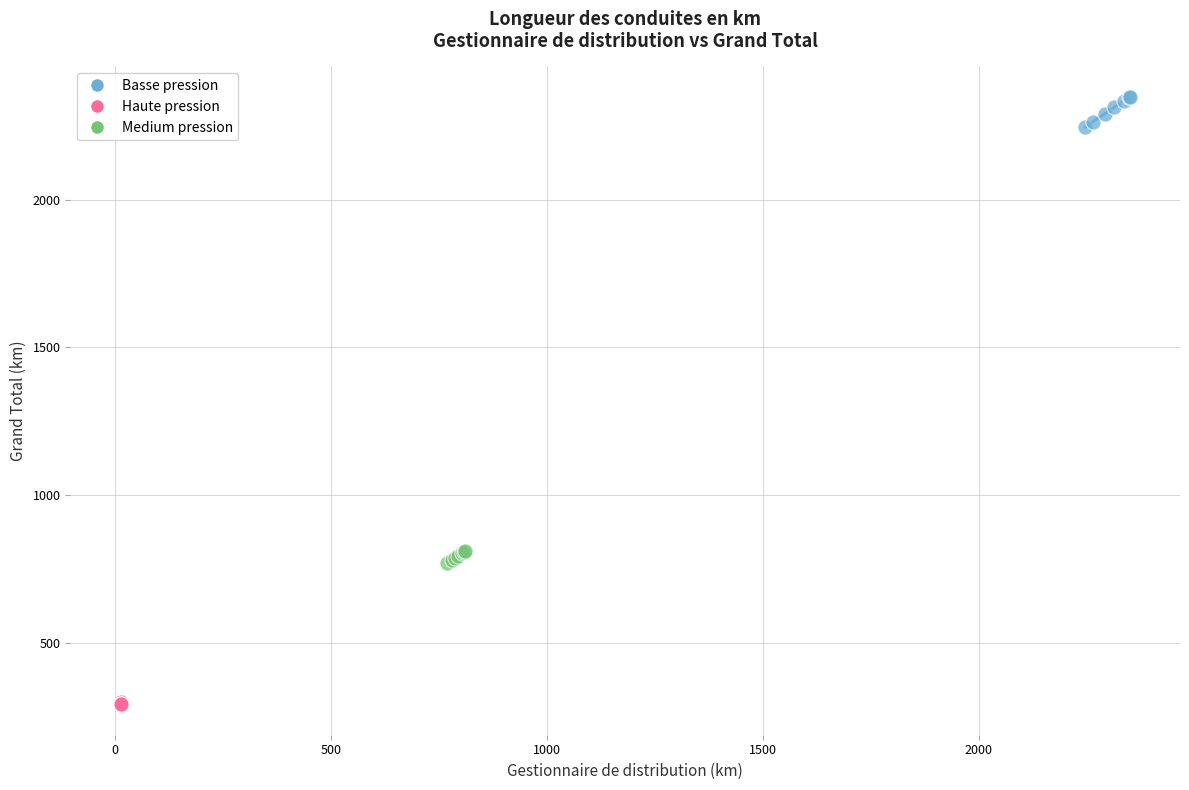

Which series reaches the maximum Y coordinate?

Basse pression